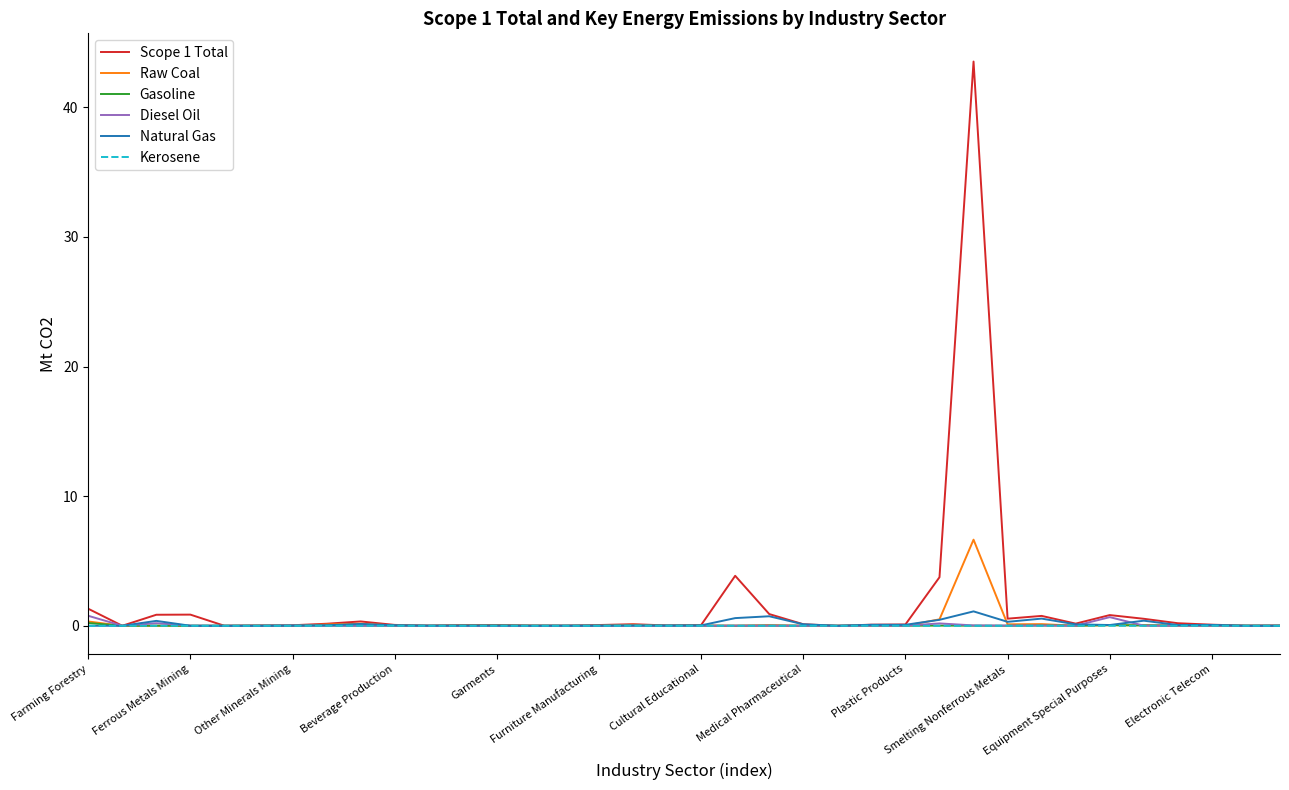

What is the greatest value displayed?

43.5